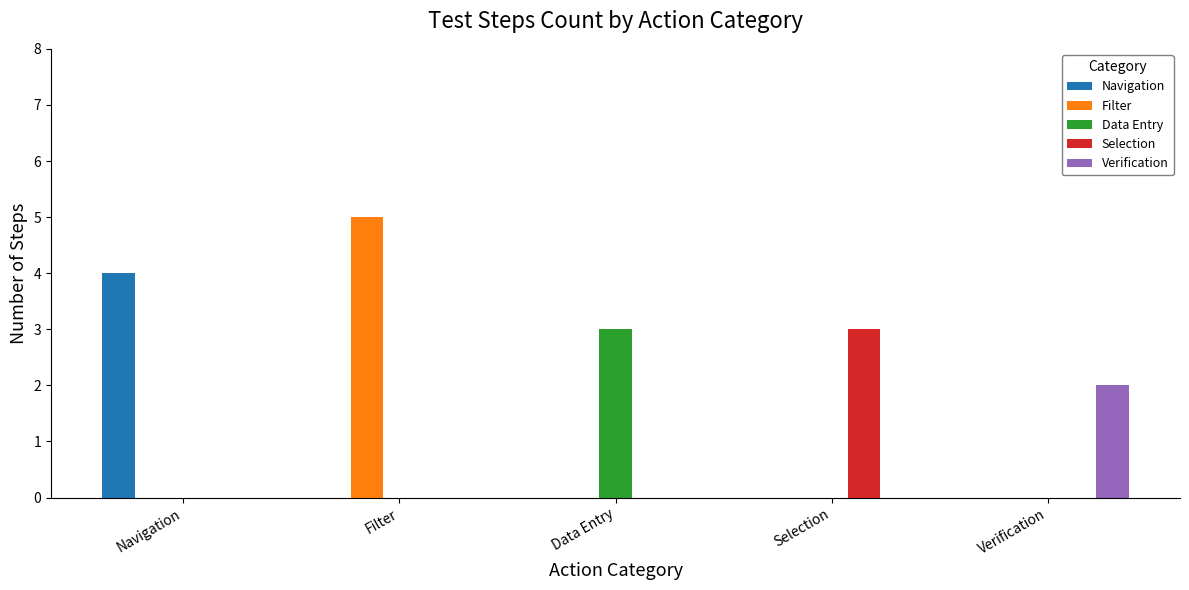

What is the sum of all Filter values?

5